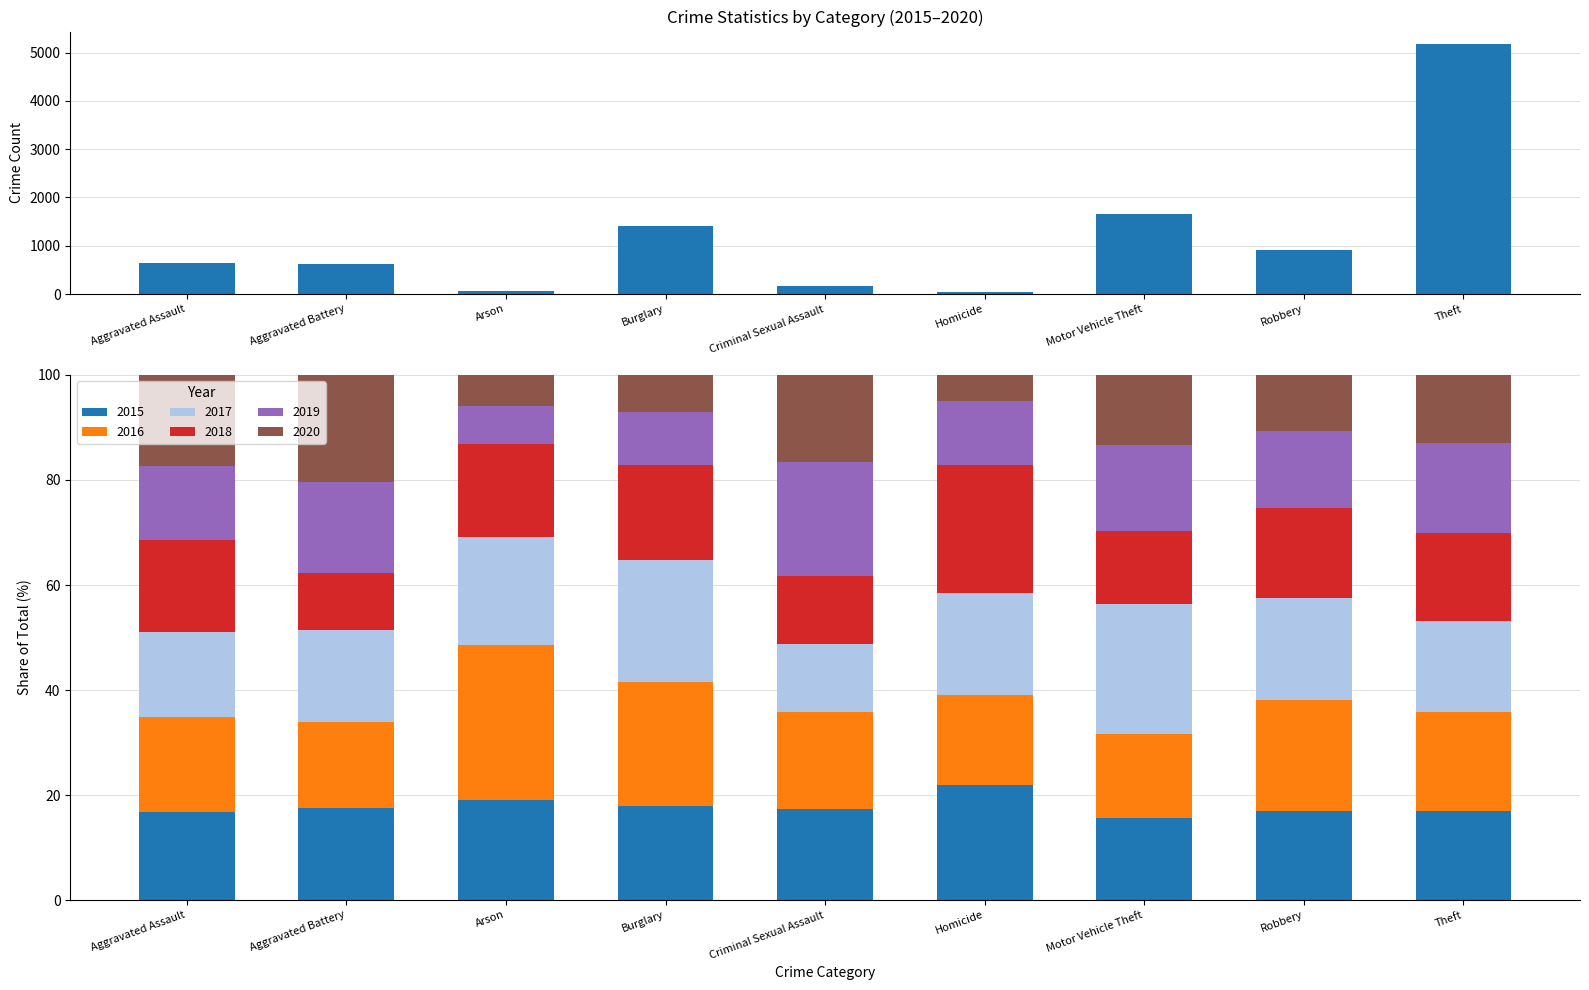

At which category does the chart reach its minimum across all series?

Homicide